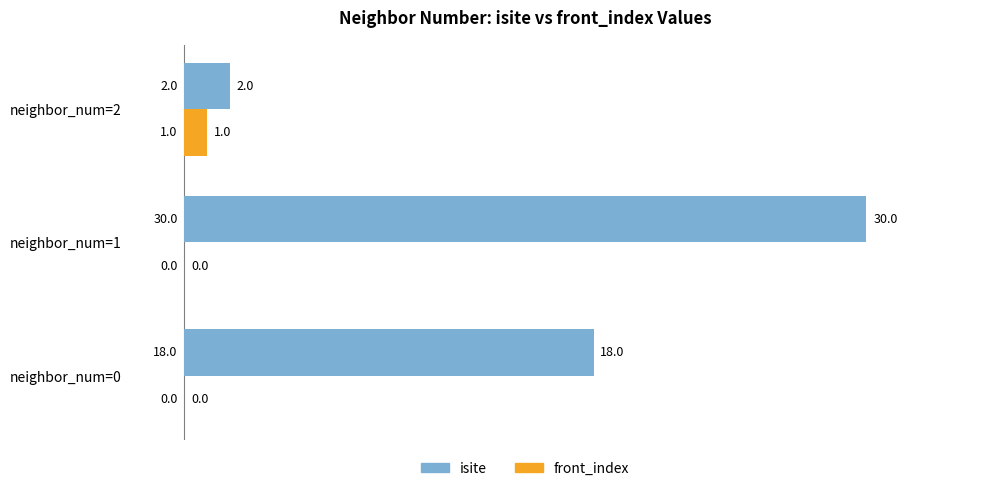

Between neighbor_num=0 and neighbor_num=1, which series saw the biggest shift?

isite